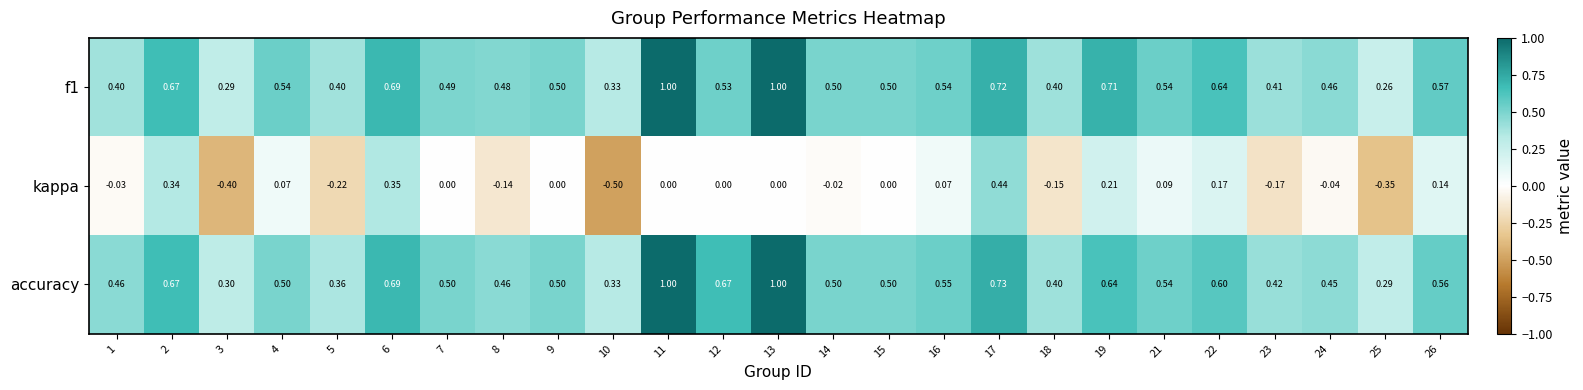

Is the value of accuracy at 14 greater than the value of f1 at 16?

No